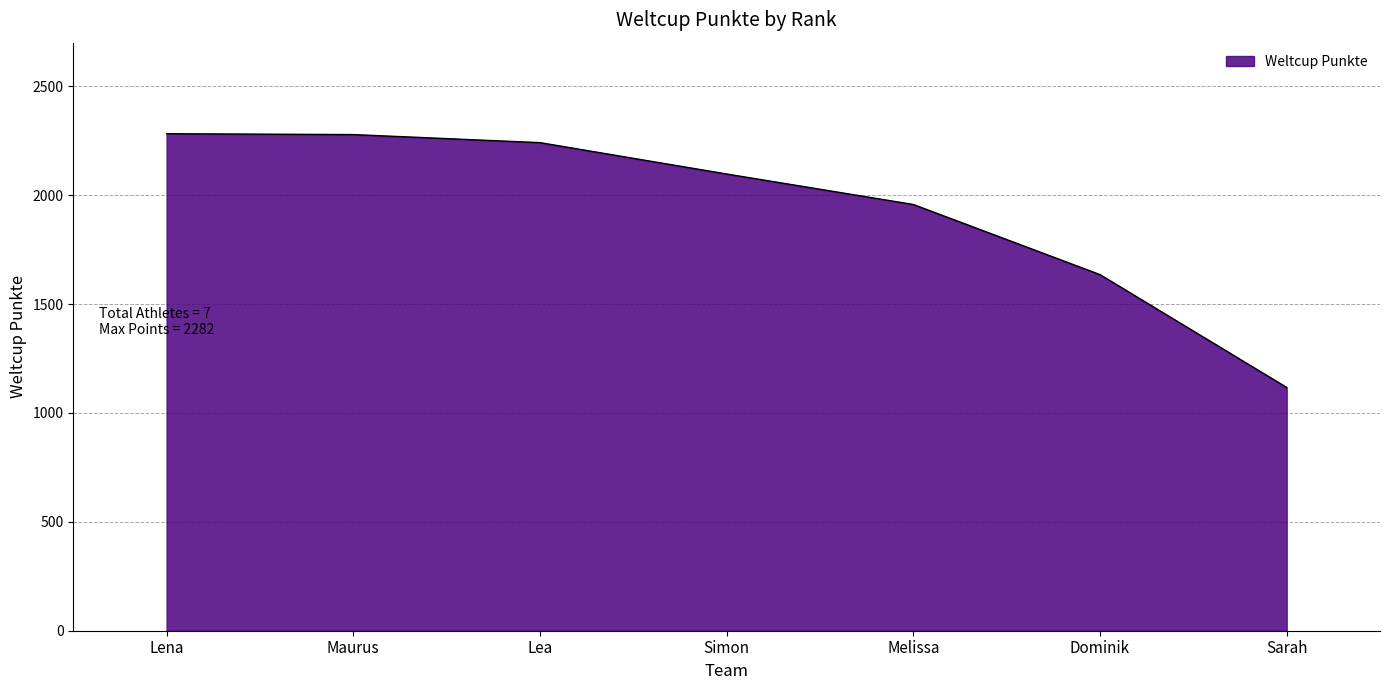

True or false: the data has more than 2 interior local peaks.

False